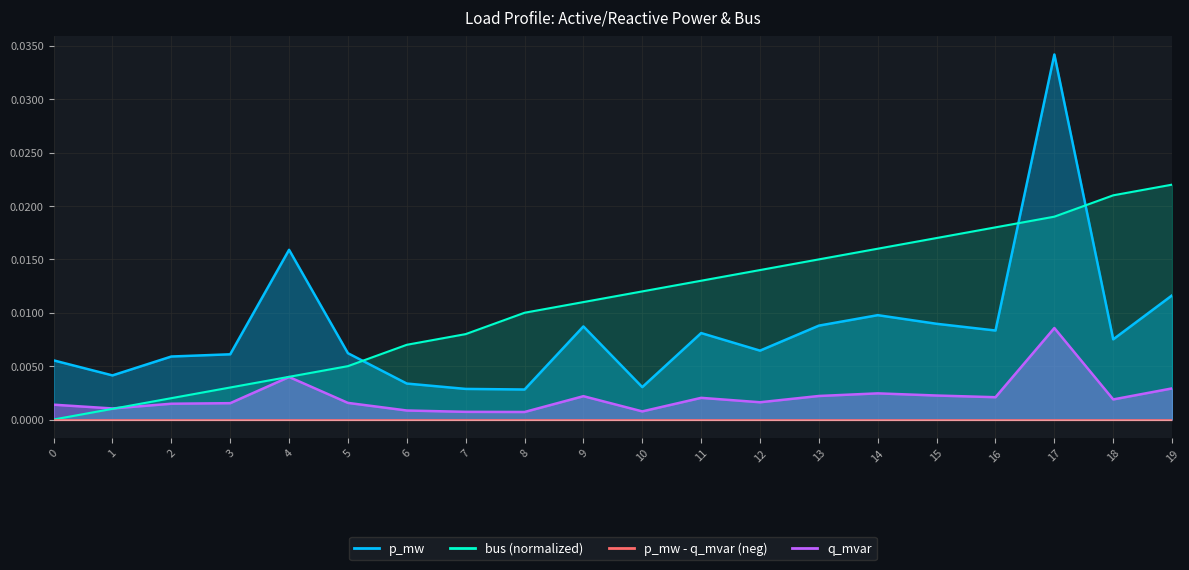

True or false: q_mvar and p_mw intersect in this chart.

False